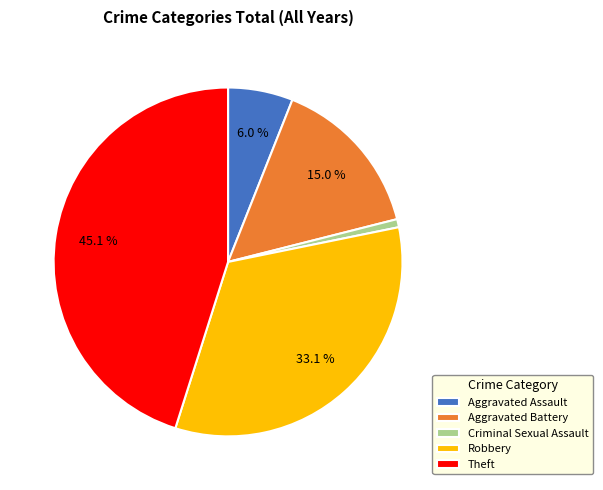

What portion of the pie excludes Aggravated Battery?

85.0%